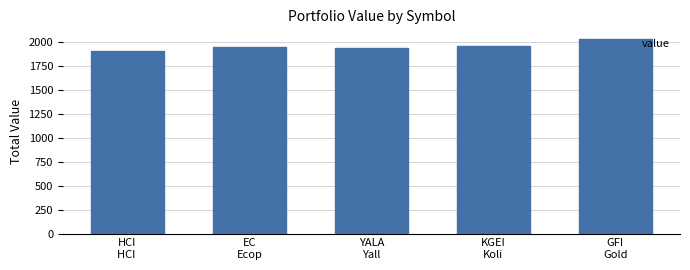

Which category has the lowest value across all series?

HCI
HCI 